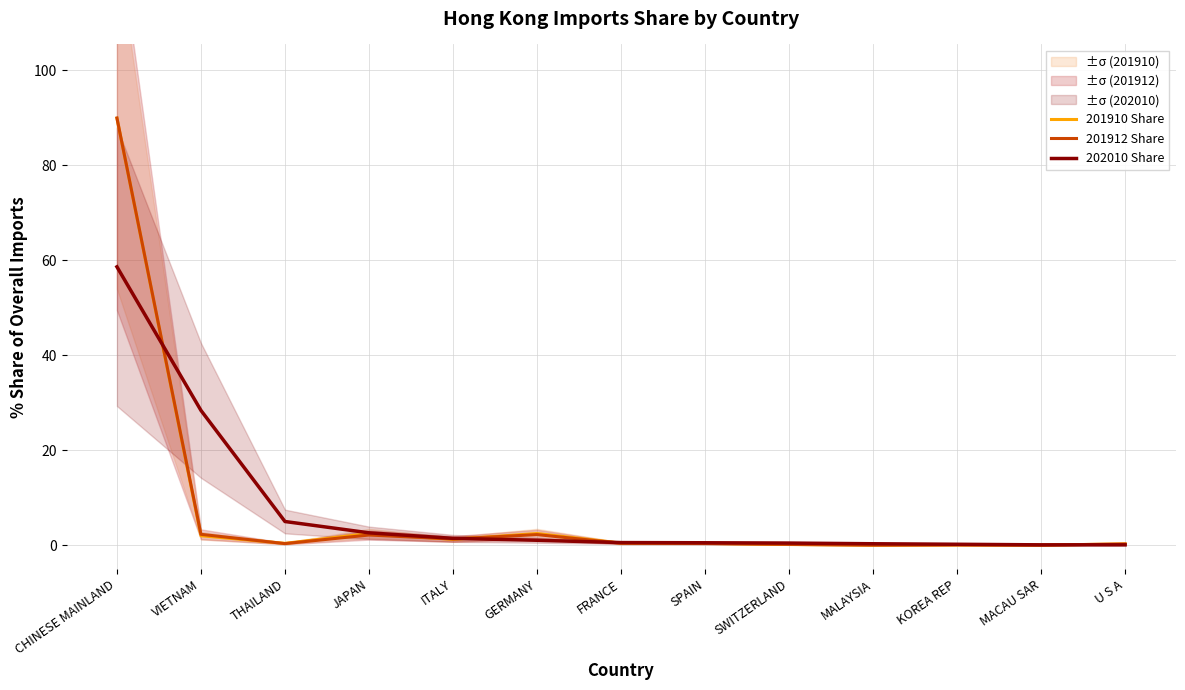

Rank the series by their average value, from lowest to highest.

202010 Share, 201912 Share, 201910 Share